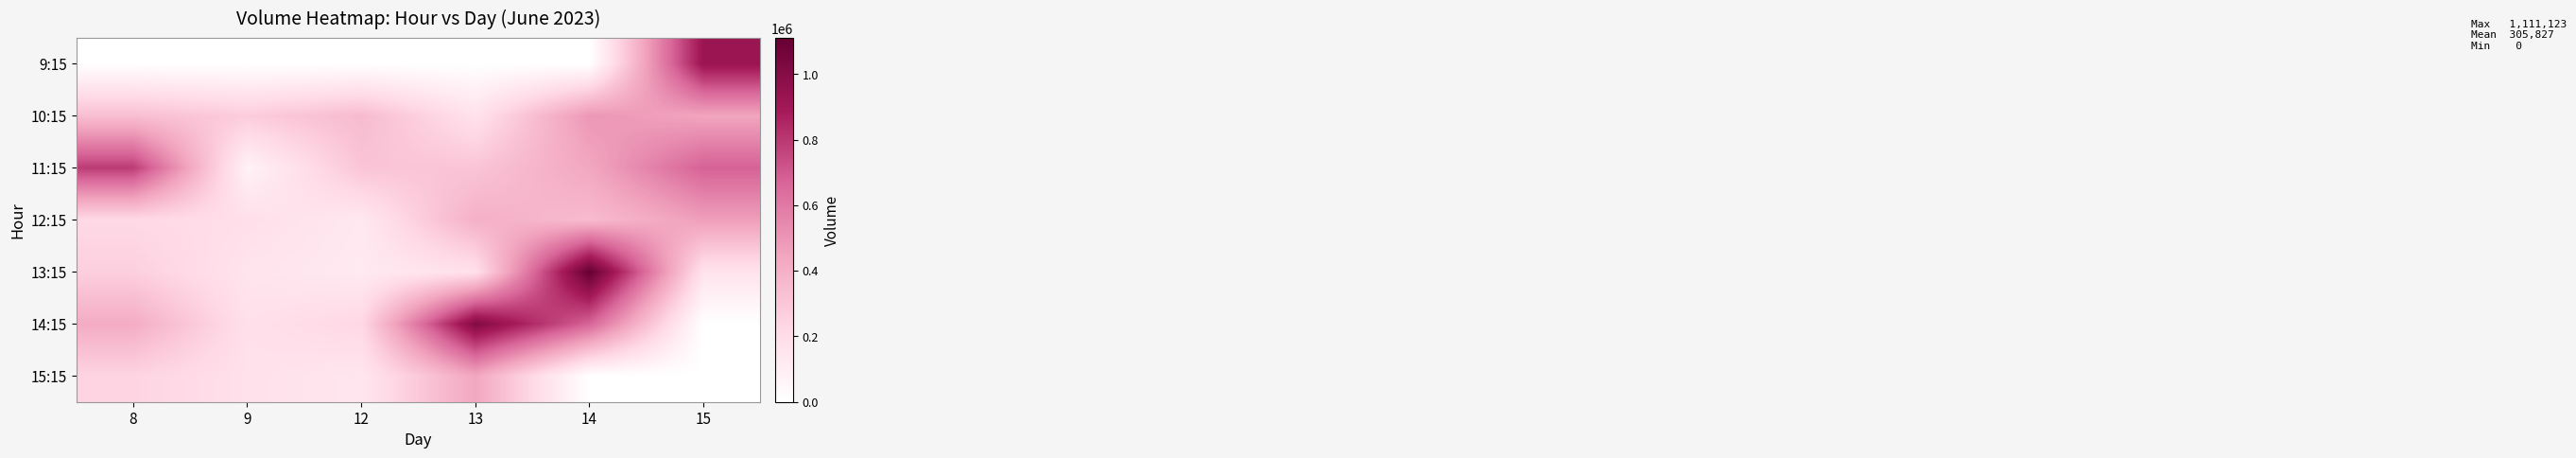

List the series in order of their peak value, highest first.

13:15, 14:15, 9:15, 11:15, 10:15, 12:15, 15:15